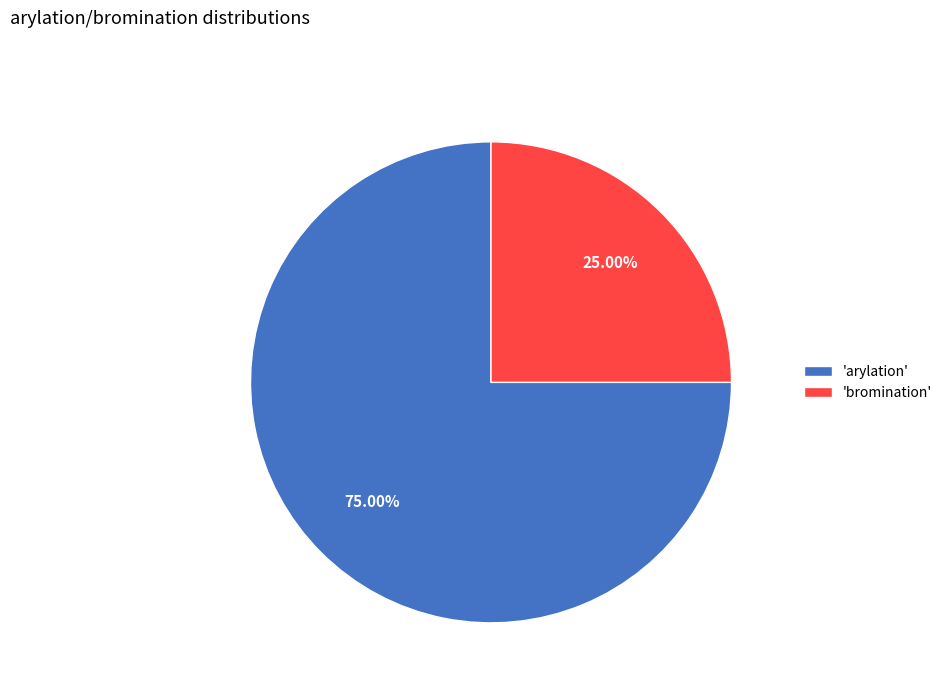

Rank the categories by value from lowest to highest.

'bromination', 'arylation'